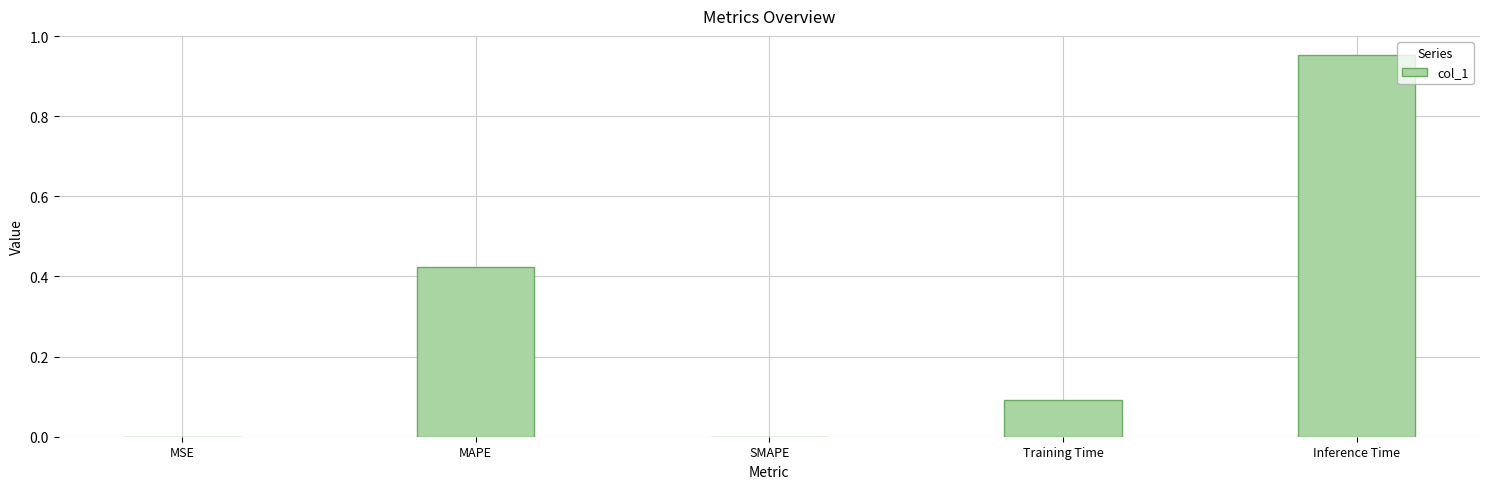

Which label corresponds to the largest value in the chart?

Inference Time